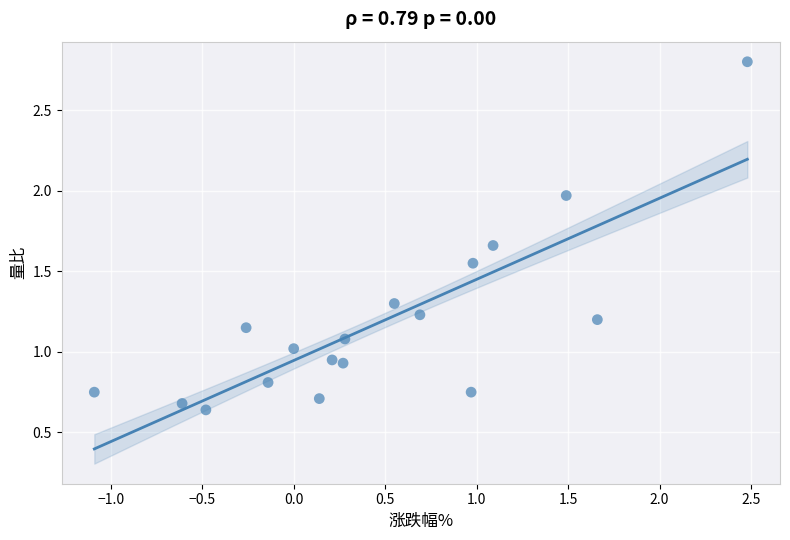

What is the range of X values (max minus min)?

3.6